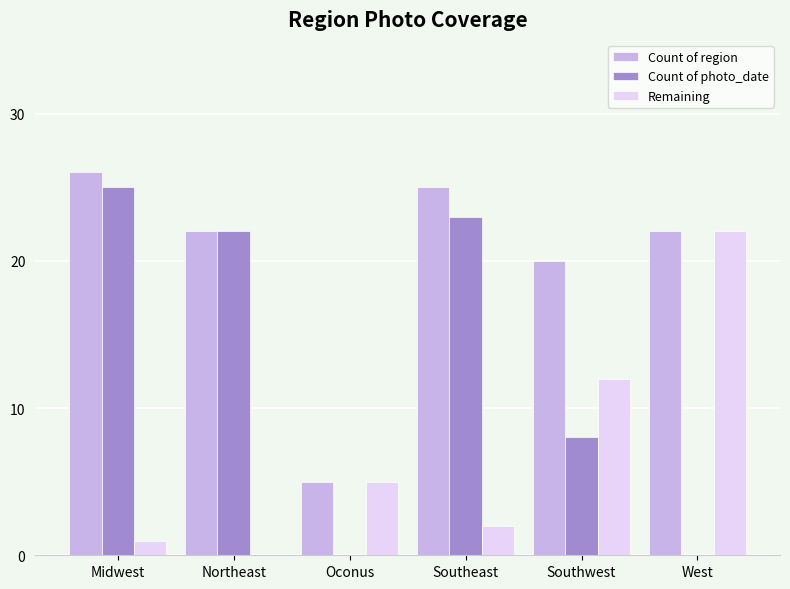

The Remaining series shows 22 at West. True or false?

True